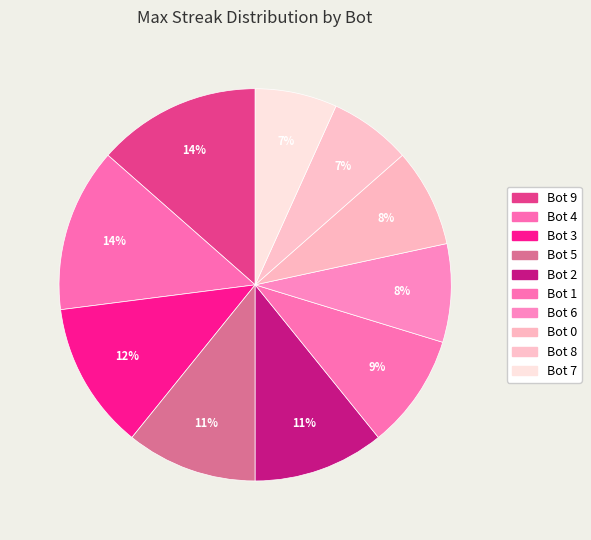

To the nearest percent, what is the average slice percentage?

10%